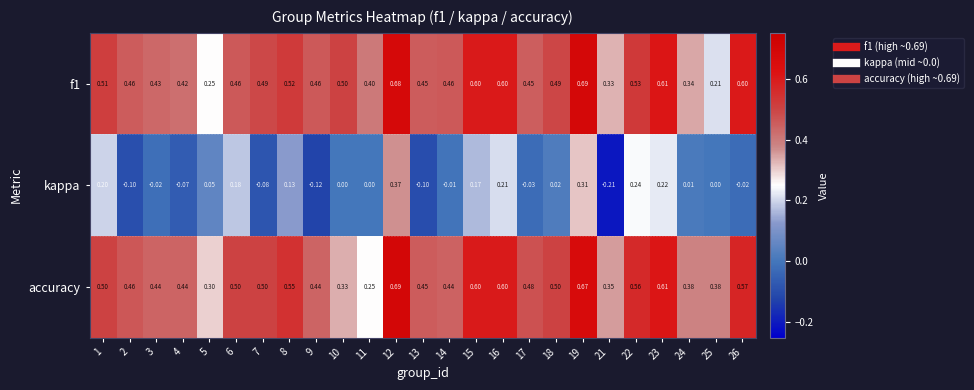

What is the spread (max minus min) of values at 14?

0.5